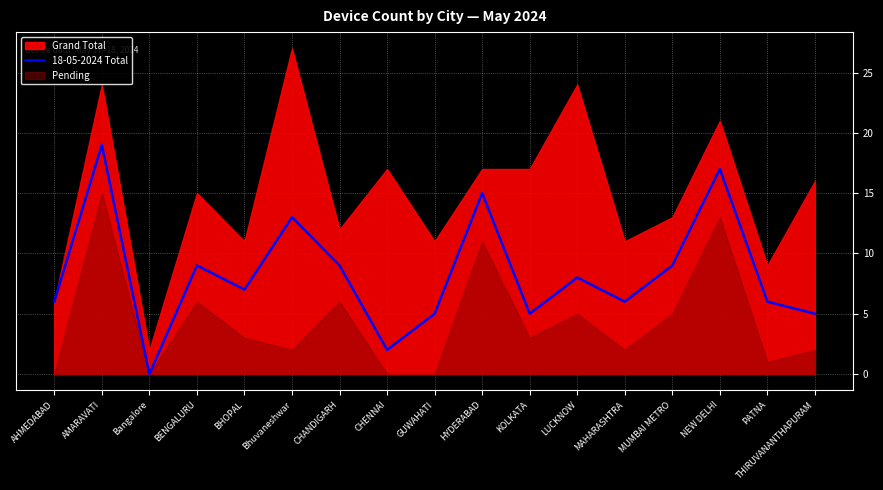

Read the value at BENGALURU.

9